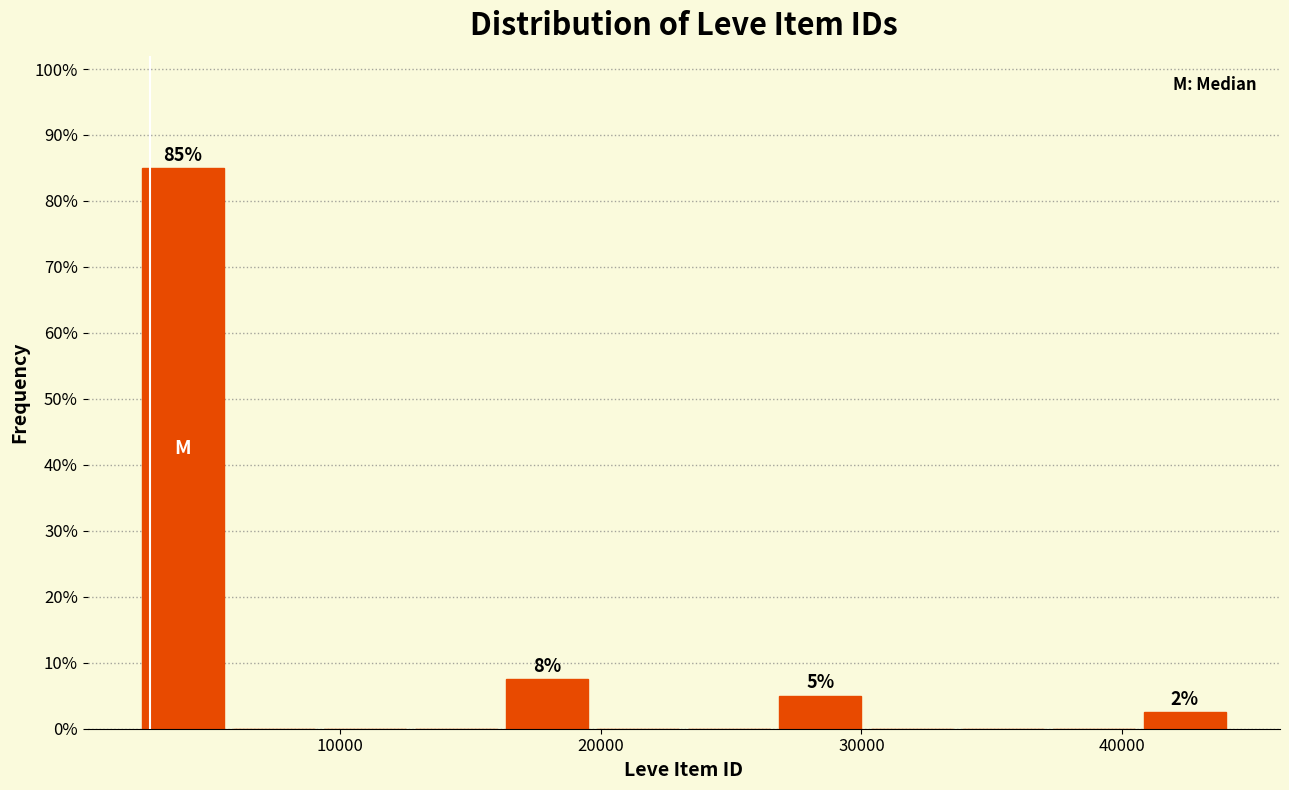

Read against the x-axis, roughly where is the centre of the tallest bar?

4000